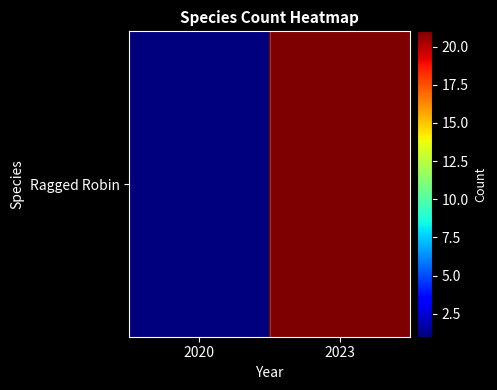

Approximately how many times larger is the value at 2023 compared to 2020?

21.0